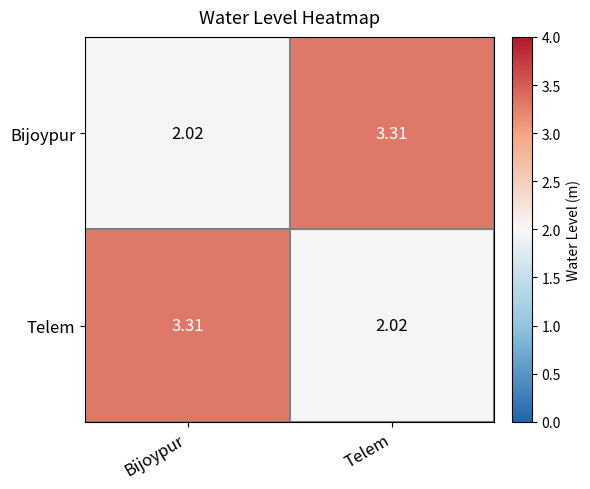

Is the value of Telem at Telem greater than the value of Bijoypur at Telem?

No